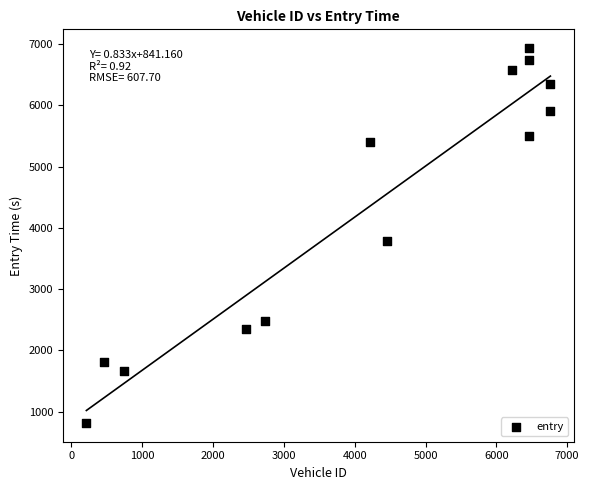

What is the range of Y values (max minus min)?

6119.7